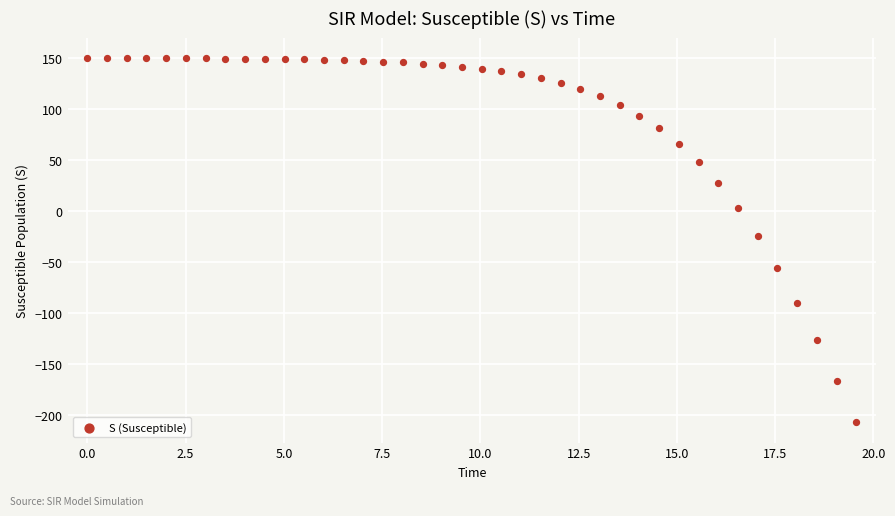

What is the range of Y values (max minus min)?

356.5